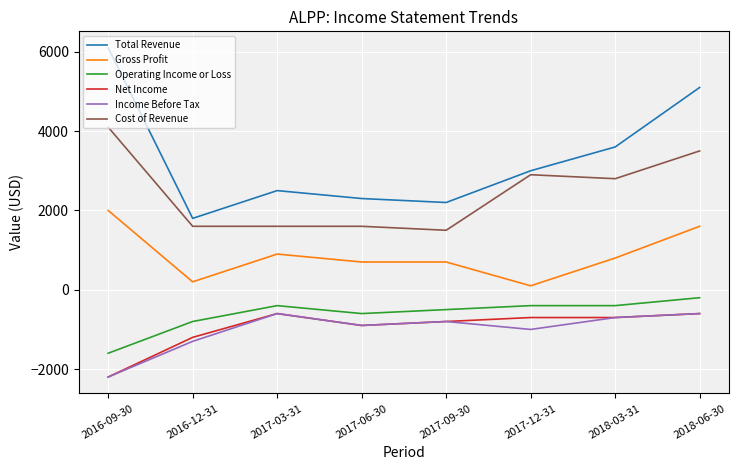

What is the smallest value displayed?

-2200